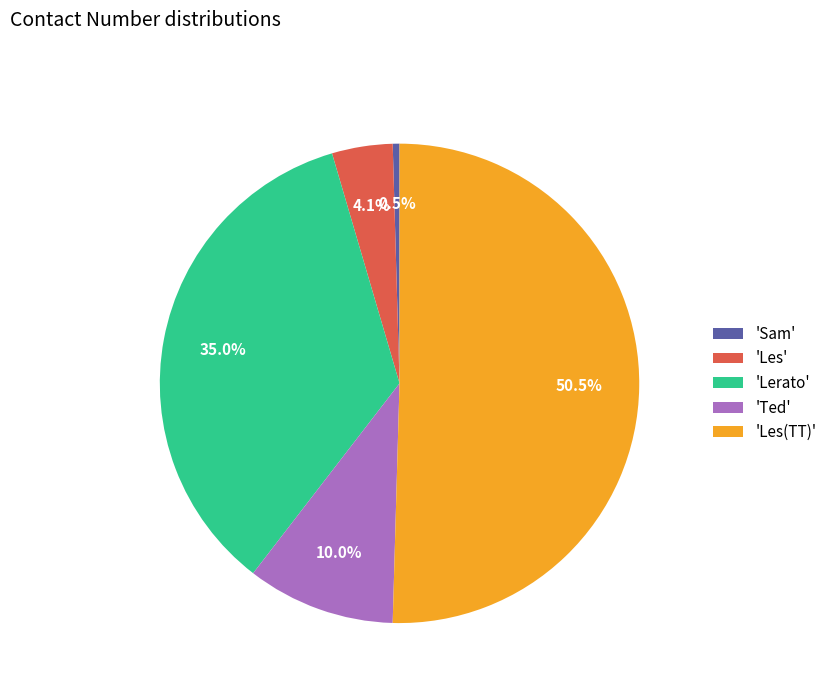

Which category has the biggest portion of the pie?

'Les(TT)'